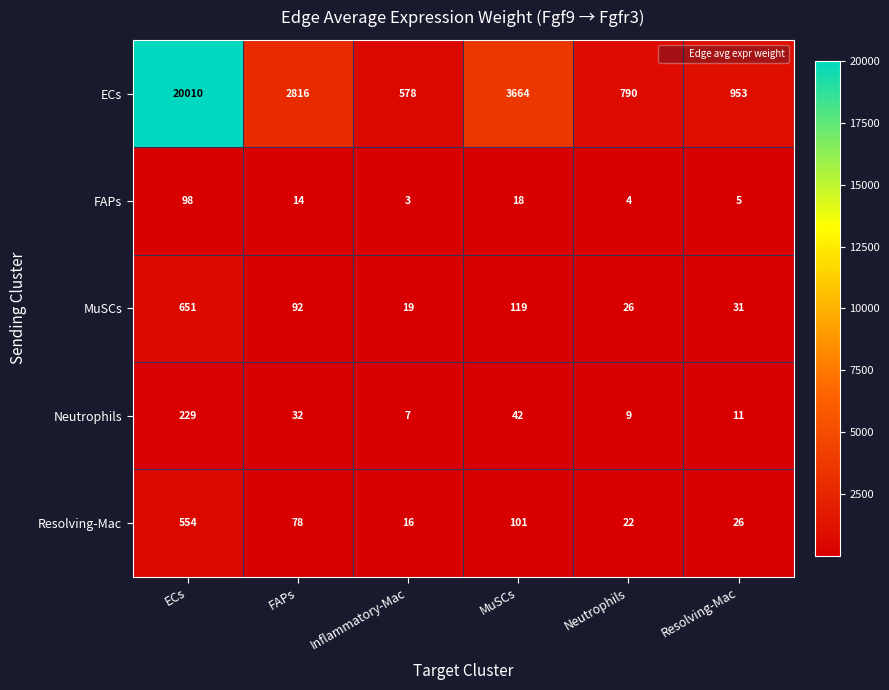

Count the number of data series in this chart.

5